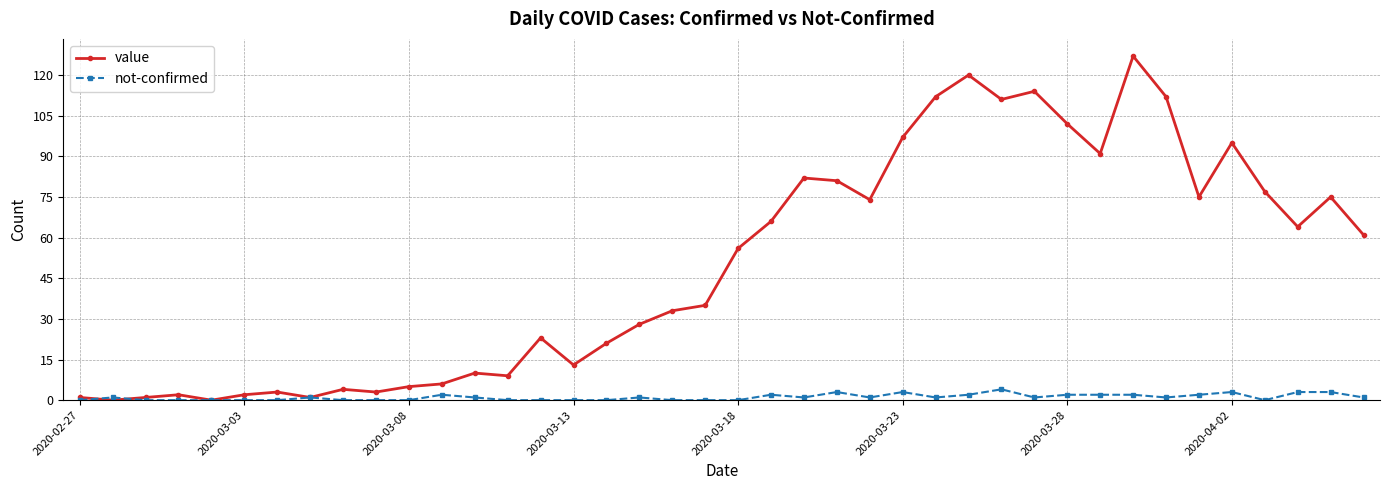

What is the greatest value displayed?

127